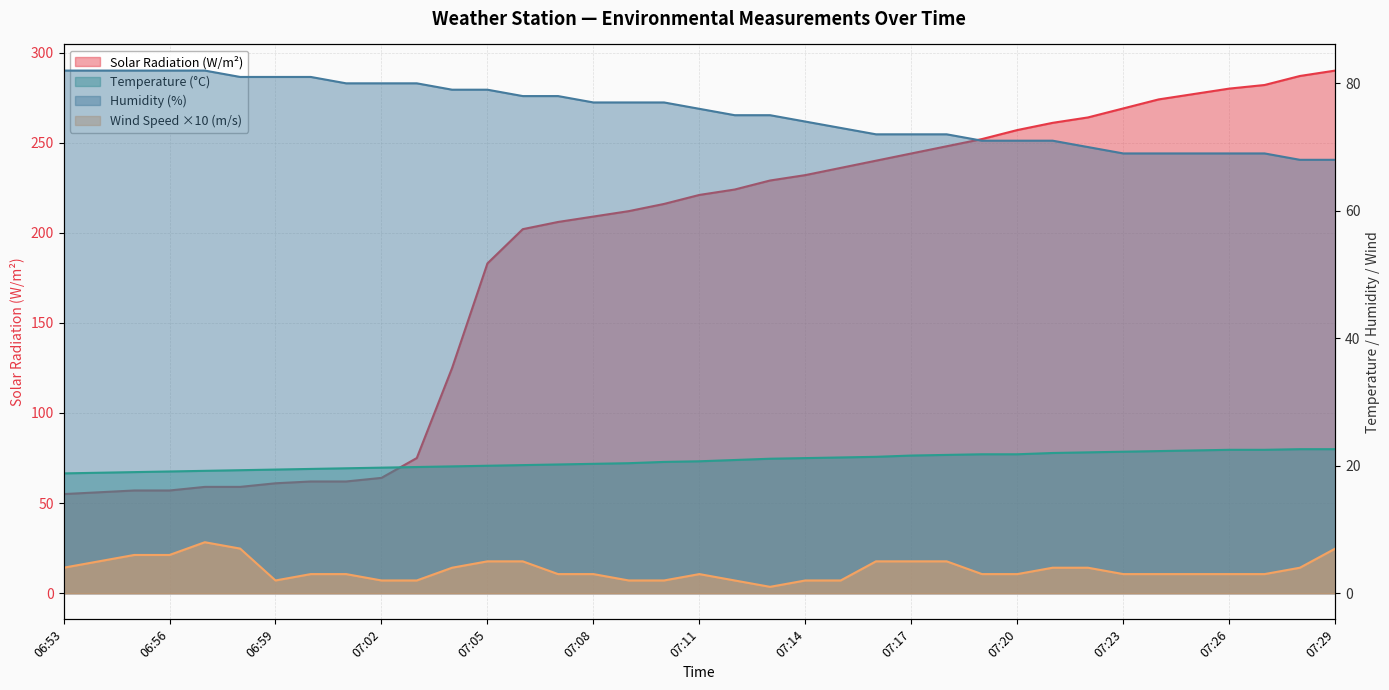

What is the total value across all series at 07:23?

363.2